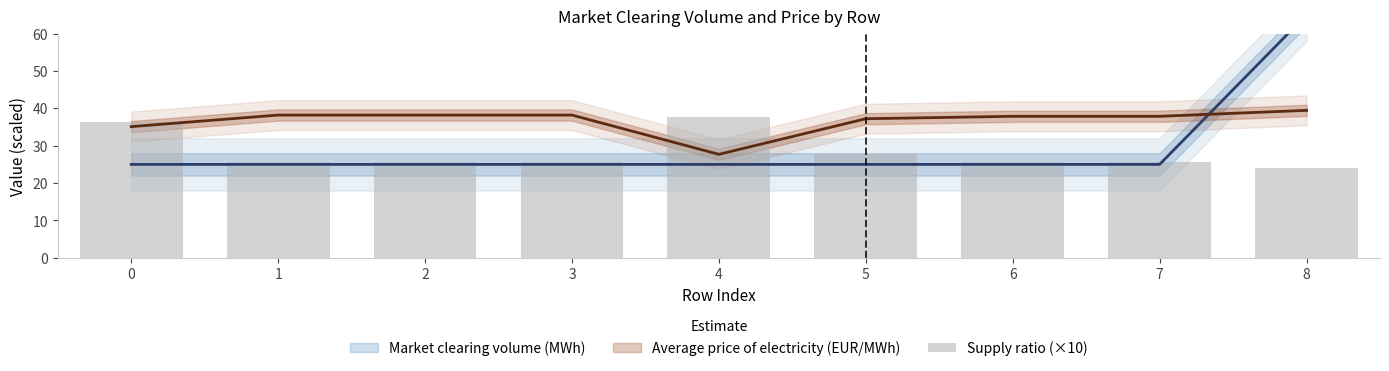

What is the sum of all values?

253.7